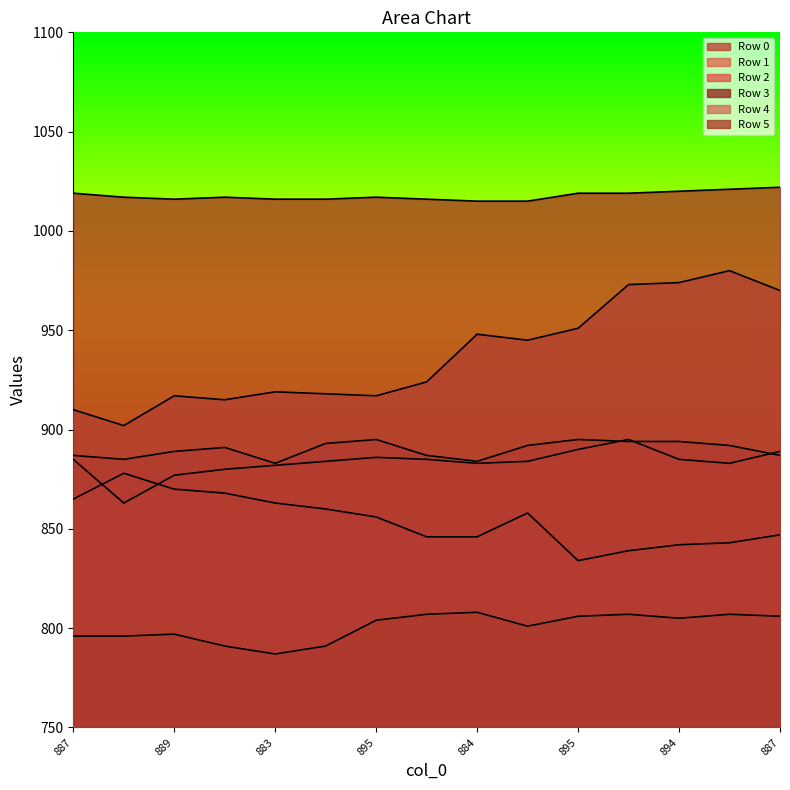

What is the label of the 8th point from the left?

887